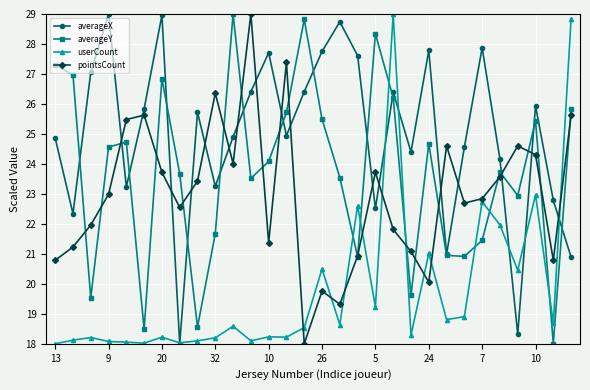

True or false: userCount and averageY cross at least once.

True